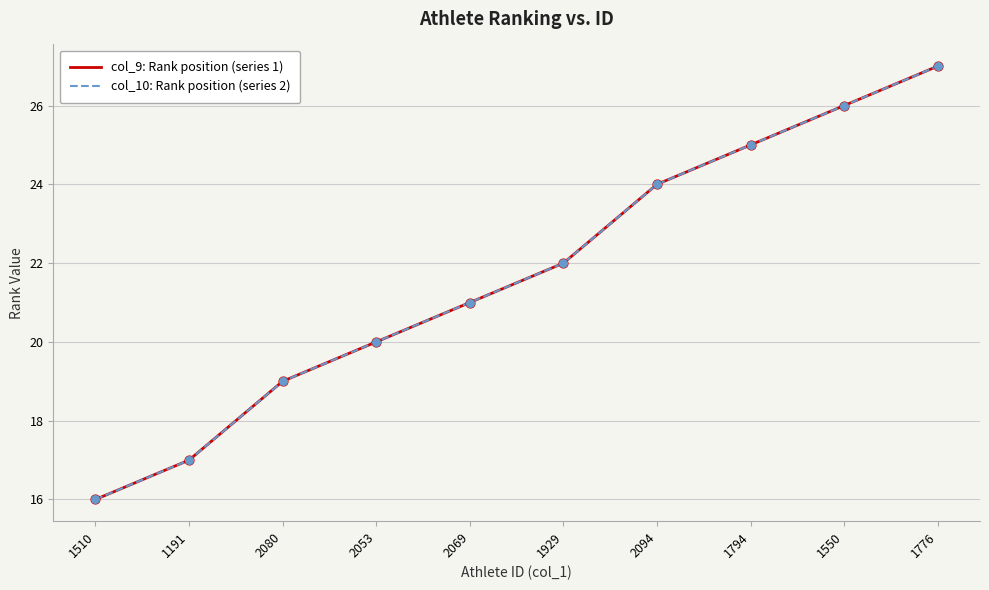

Which series has the largest total across all categories?

col_9: Rank position (series 1)